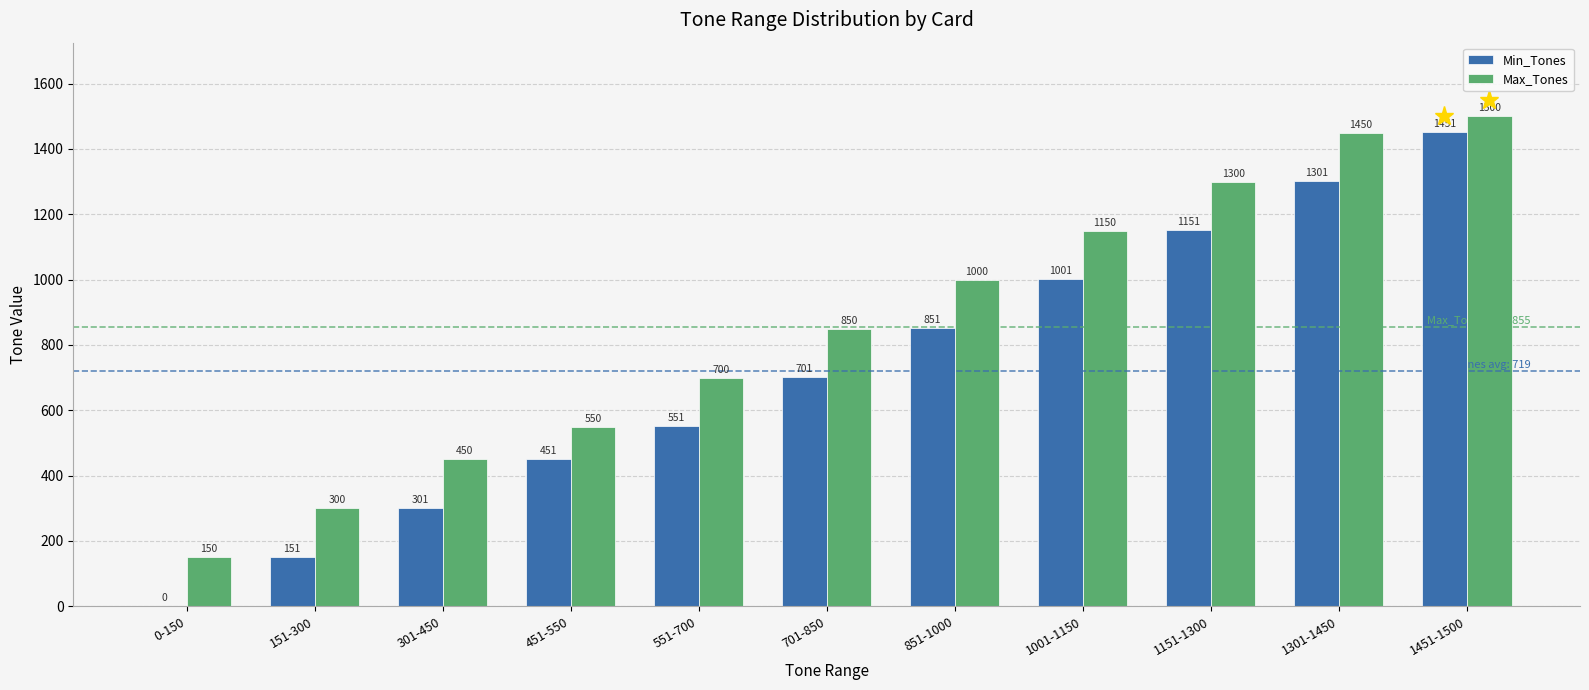

What are all the series names shown in the legend?

Min_Tones, Max_Tones